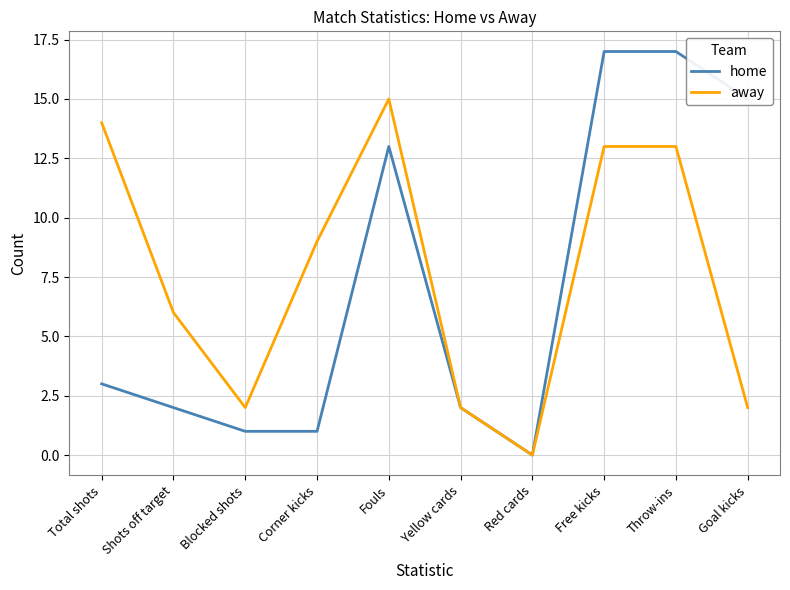

Count the number of data series in this chart.

2